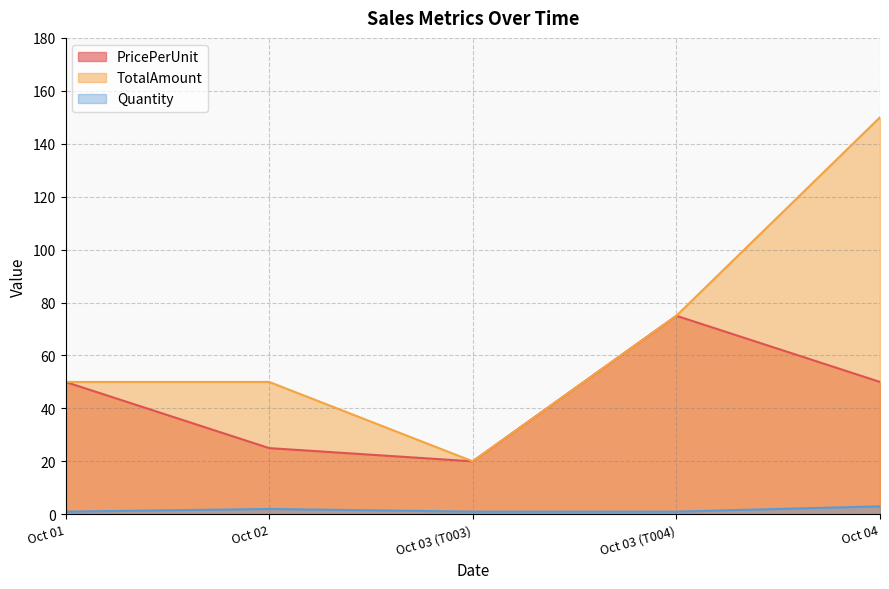

What is the sum of all PricePerUnit values?

220